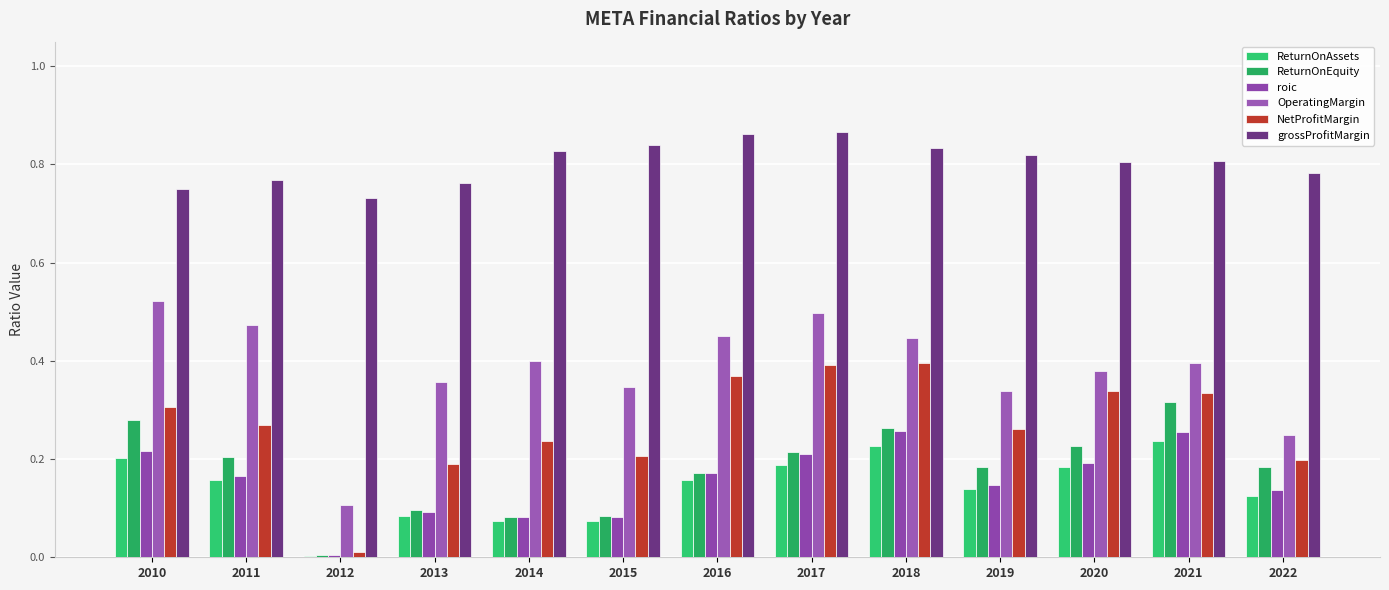

True or false: NetProfitMargin has a value of 0.1 at 2019.

False